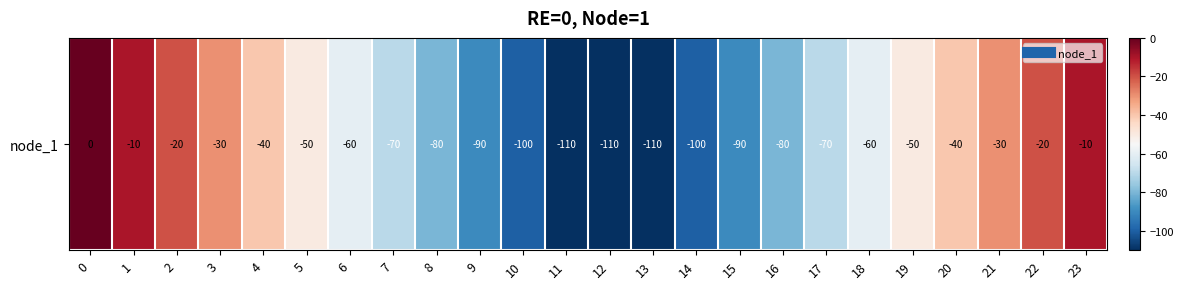

Reading right to left, extract all data points from this chart.

-10	-20	-30	-40	-50	-60	-70	-80	-90	-100	-110	-110	-110	-100	-90	-80	-70	-60	-50	-40	-30	-20	-10	0